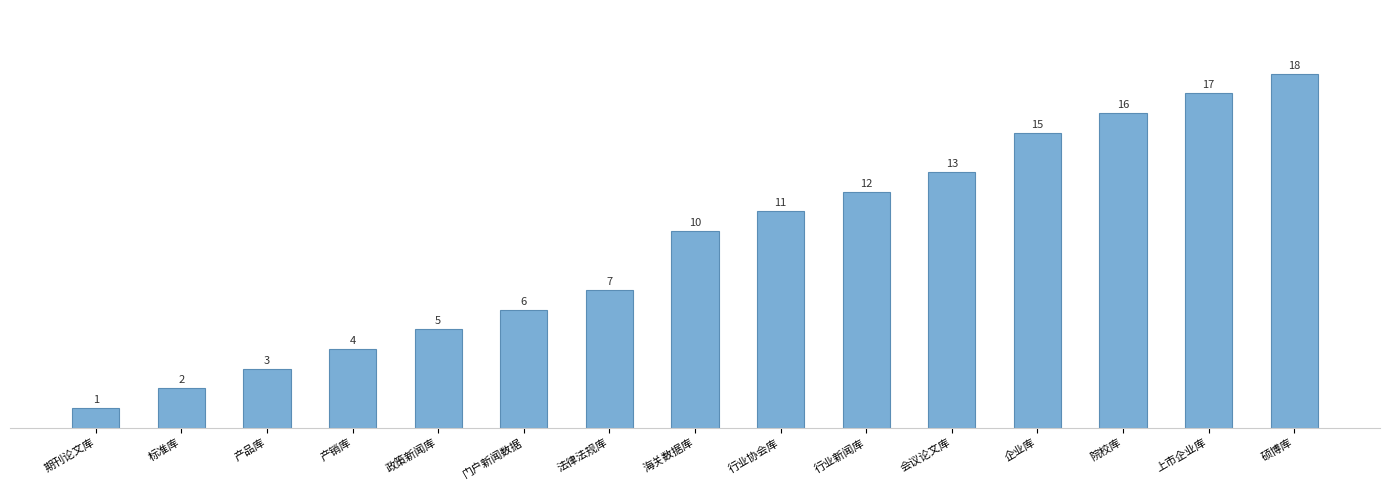

At which label is the value closest to 9?

海关数据库